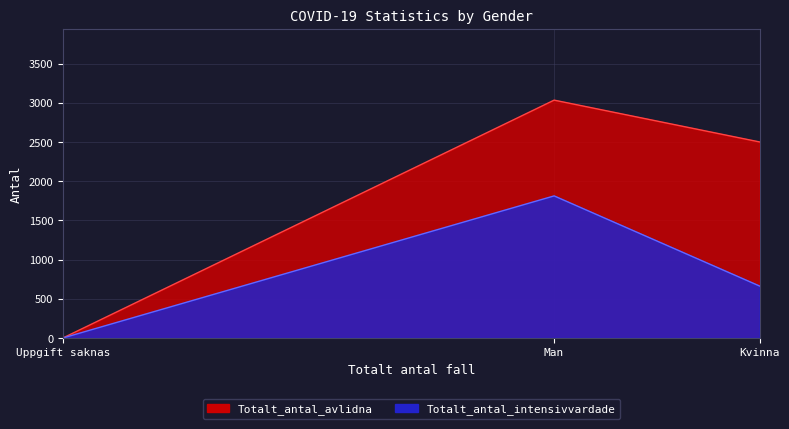

Which series changed the most between Man and Kvinna?

Totalt_antal_intensivvardade